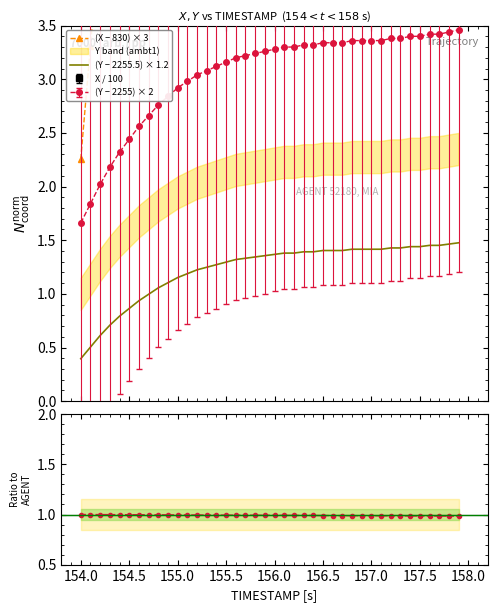

What is the lowest value of the (Y − 2255.5) × 1.2 series?

0.4